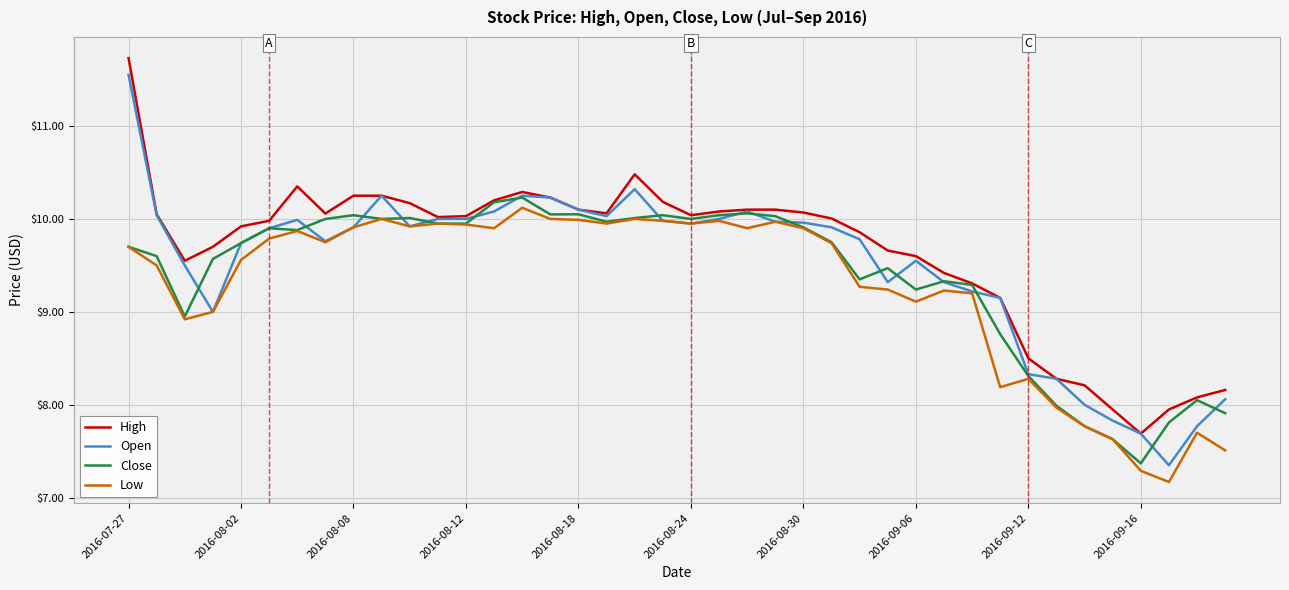

In Low, how many points are higher than both neighbors (excluding endpoints)?

10